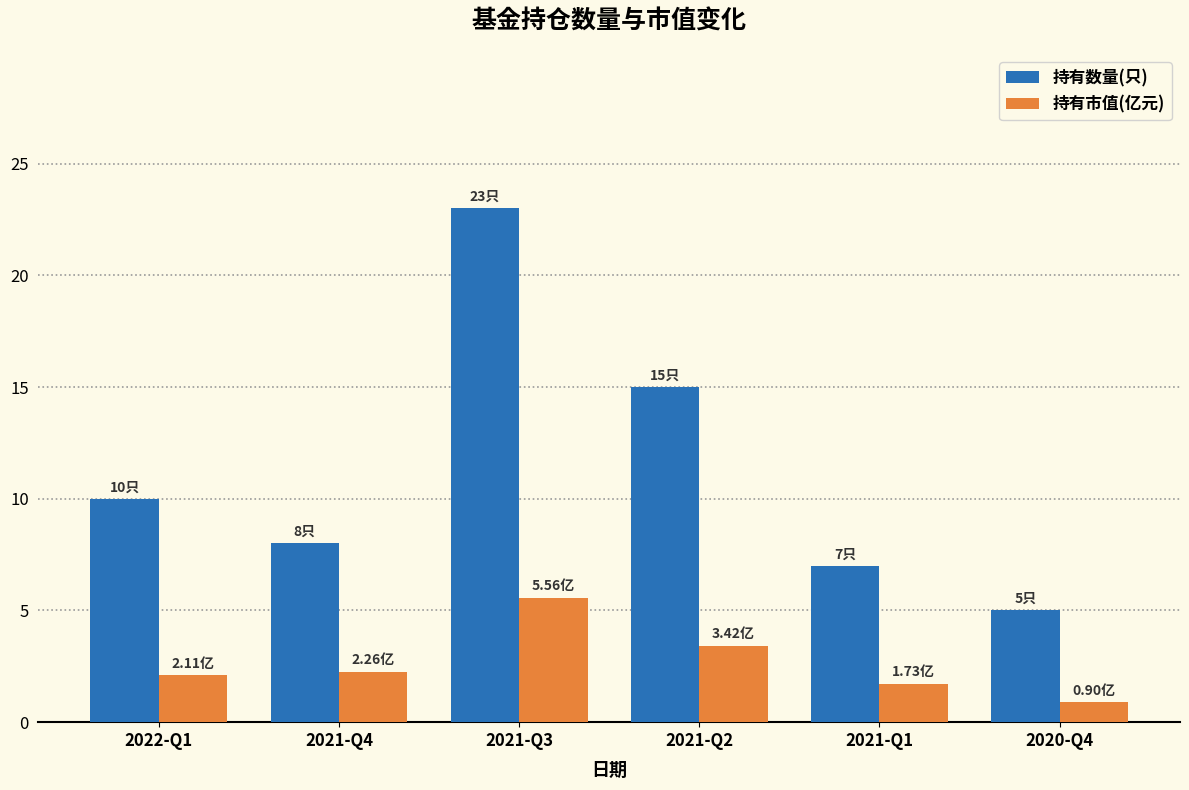

How many data points in 持有数量(只) are less than 10?

3